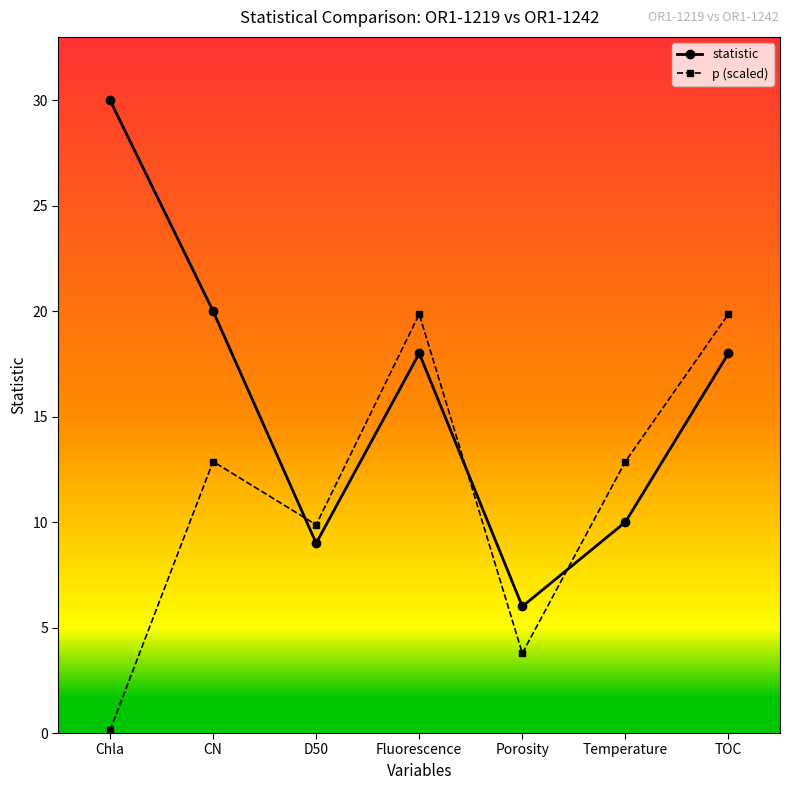

What is the lowest value of the p (scaled) series?

0.1